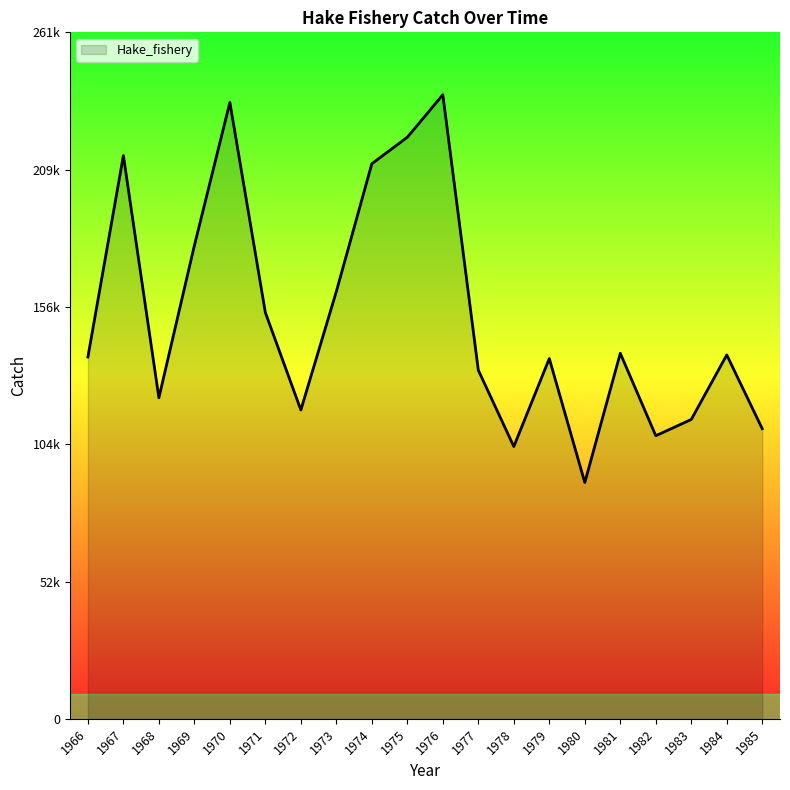

What is the value of the 13th point from the left?

103637.0